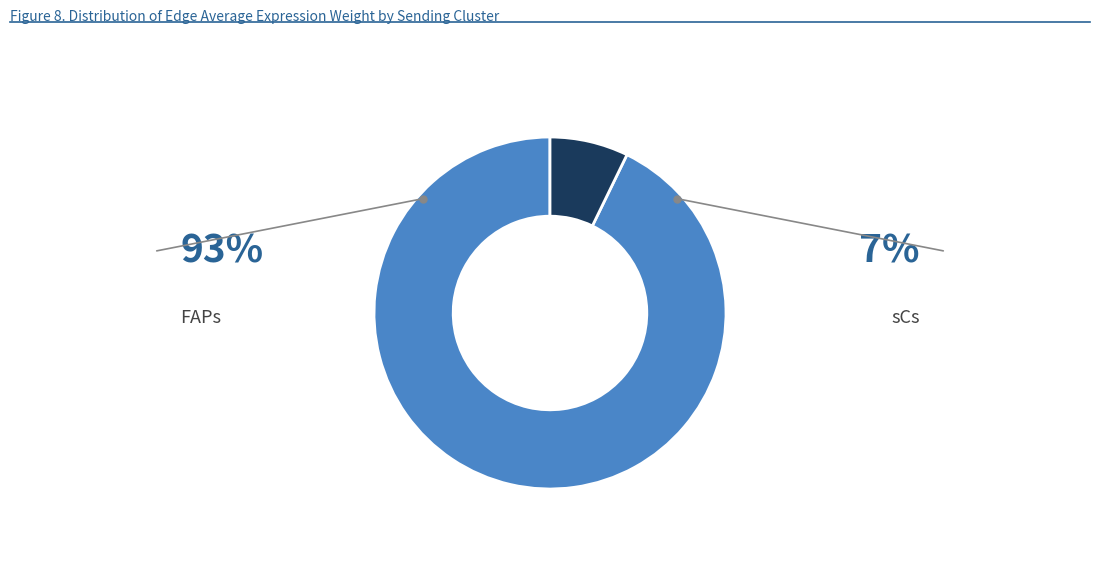

True or false: FAPs accounts for 3% of the total.

False